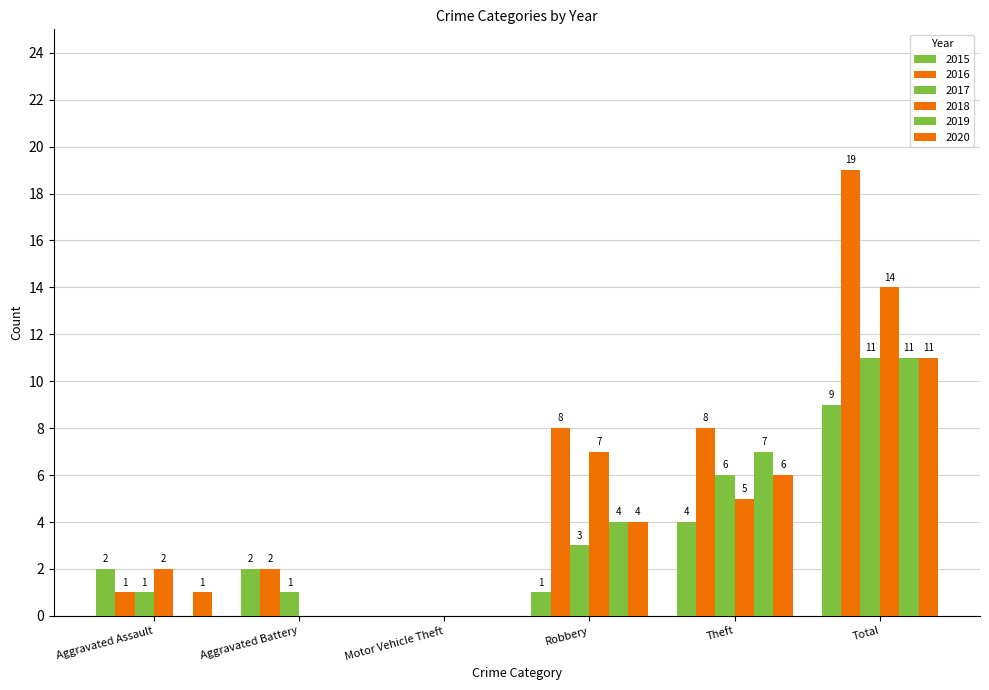

Which series has the largest total across all categories?

2016